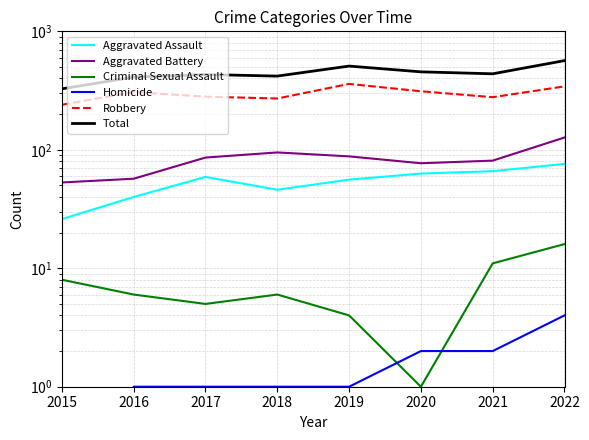

What are all the series names shown in the legend?

Aggravated Assault, Aggravated Battery, Criminal Sexual Assault, Homicide, Robbery, Total